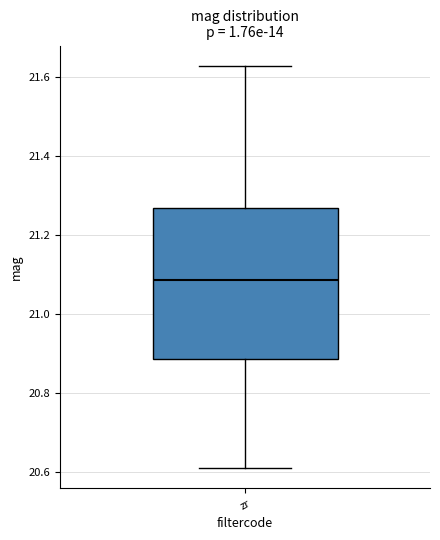

Where does the median line of the box for zr sit on the y-axis? The values are not printed on the chart, so give them approximately, as read against the axis.

21.08